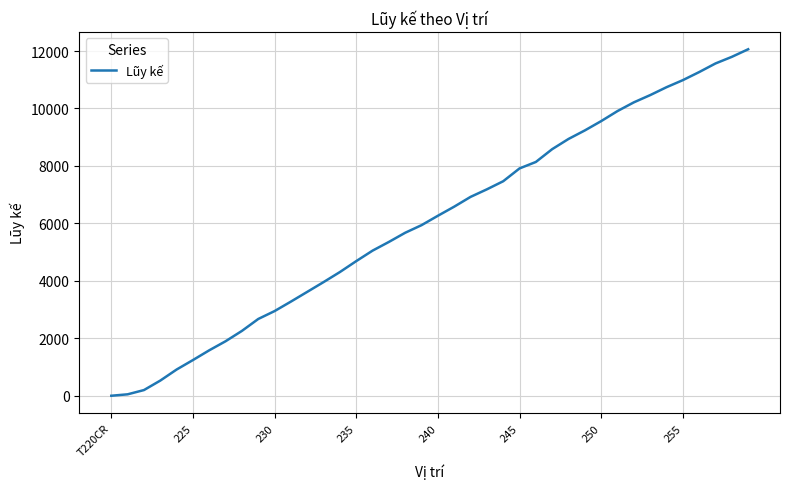

What is the difference between the maximum and minimum values?

12062